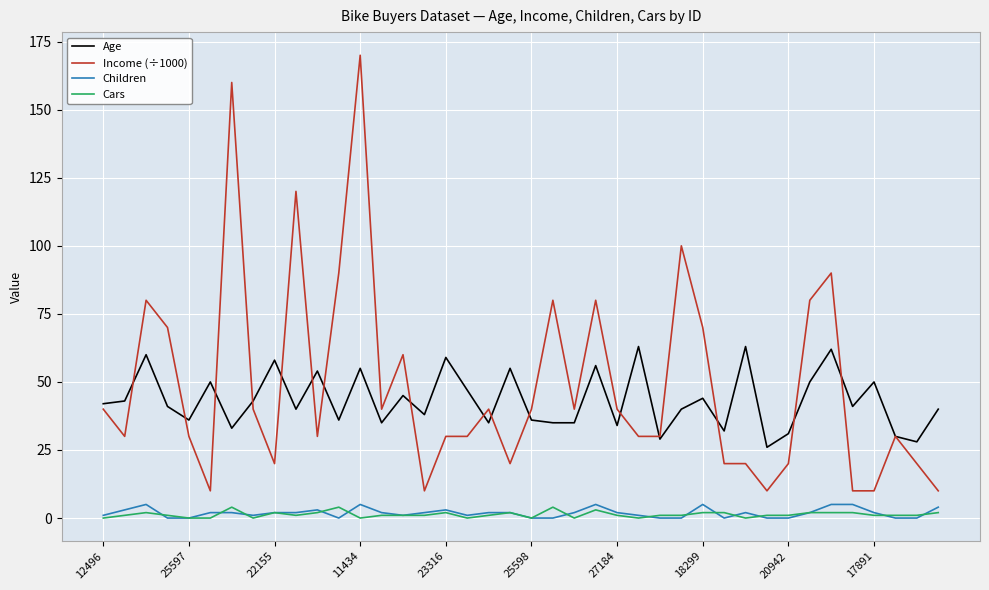

True or false: Cars and Income (÷1000) intersect in this chart.

False